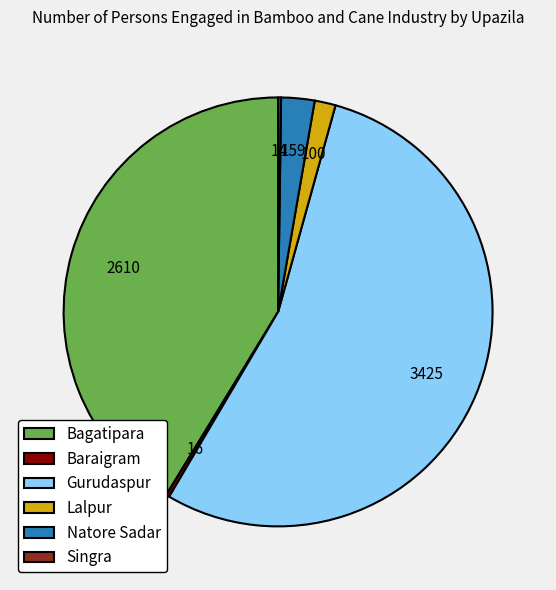

Which has a higher value, Lalpur or Natore Sadar?

Natore Sadar